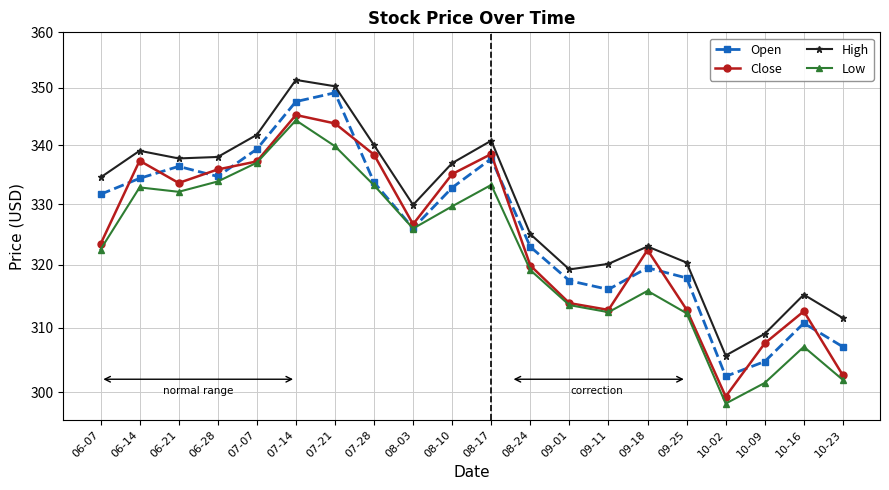

Read the High value at 07-28.

340.0